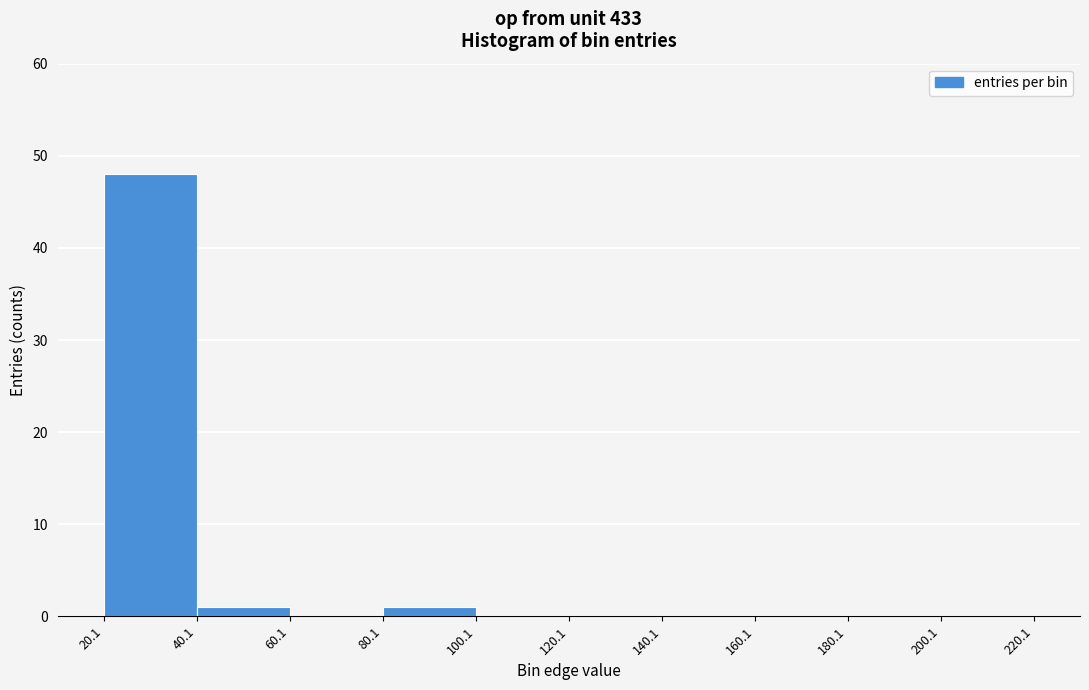

Reading left to right, transcribe this chart: for each bar, give the range it covers on the x-axis and its height. The values are not printed on the chart, so give them approximately, as read against the axis.

20.1 to 40.1: 48
40.1 to 60.1: 1
60.1 to 80.1: 0
80.1 to 100.1: 1
100.1 to 120.1: 0
120.1 to 140.1: 0
140.1 to 160.1: 0
160.1 to 180.1: 0
180.1 to 200.1: 0
200.1 to 220.1: 0